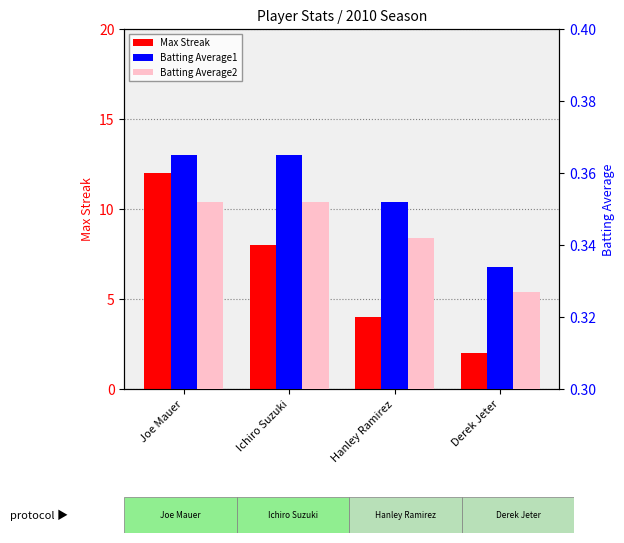

What is the maximum value shown in the chart?

12.0